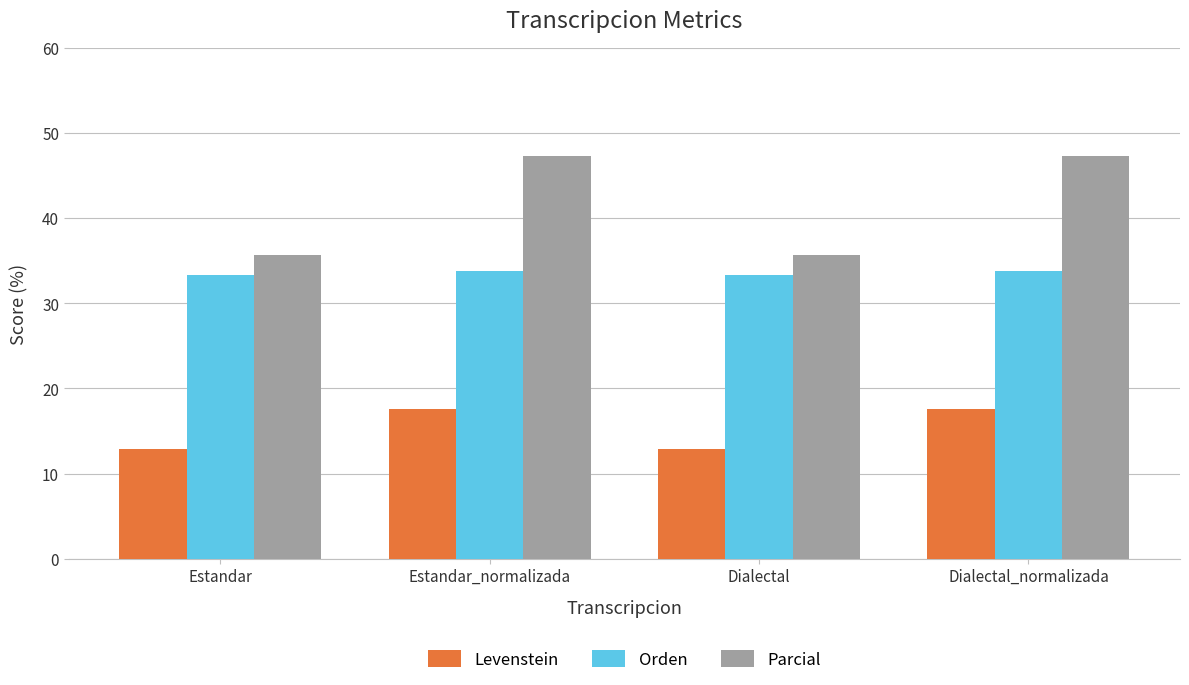

What is the difference between the maximum and second lowest values in the Parcial series?

11.7